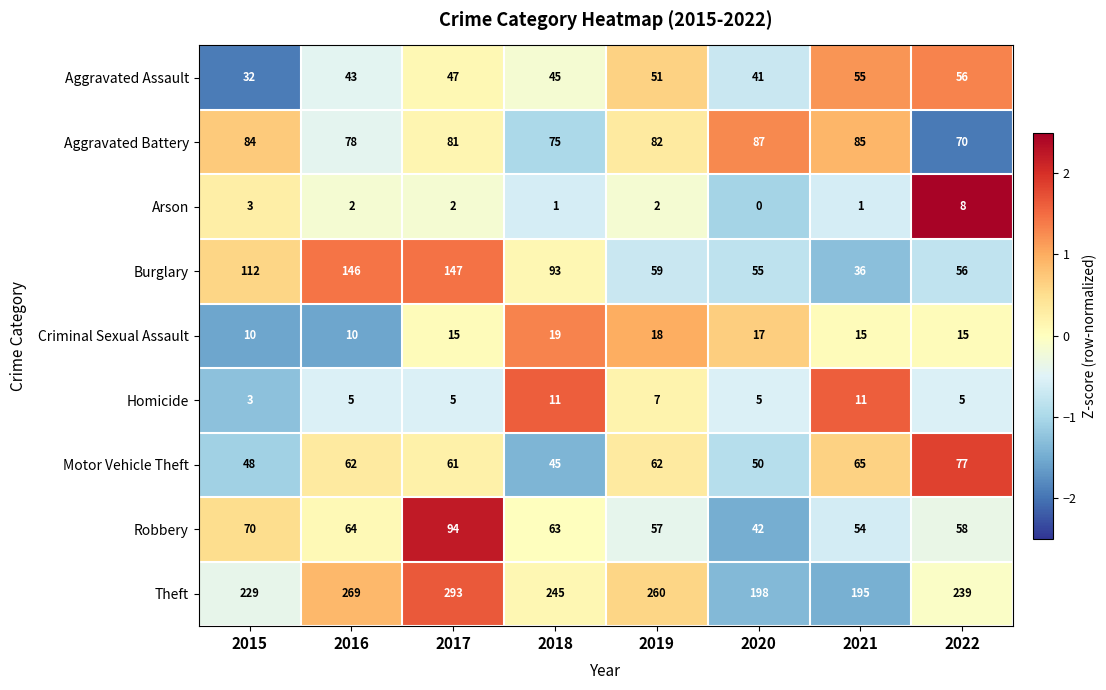

Which series has the widest spread of values?

Burglary